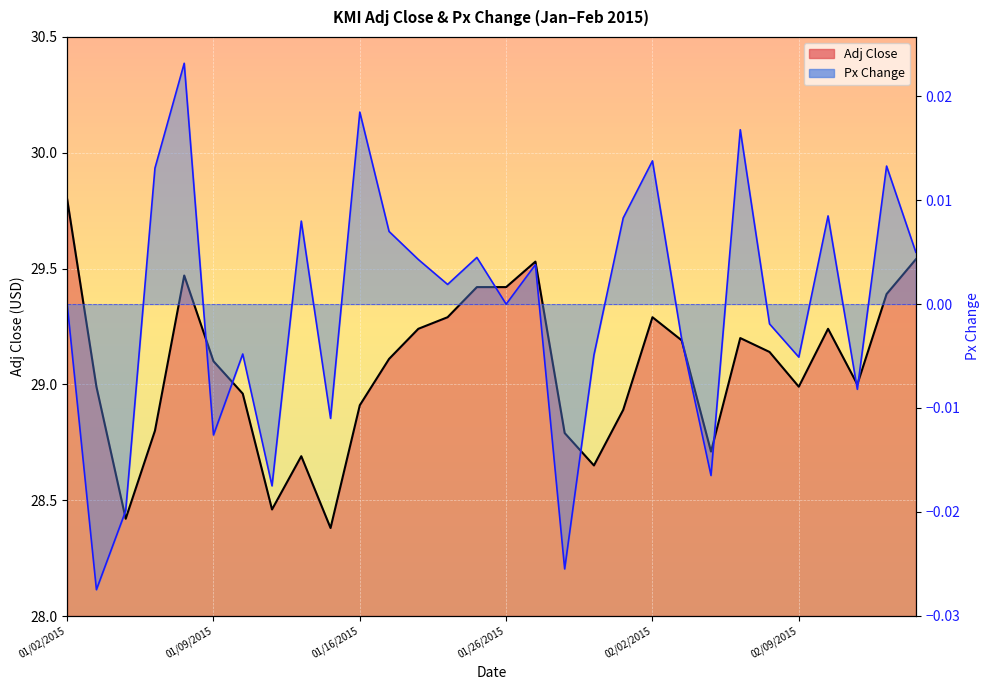

At 01/02/2015, list the series in order from largest to smallest.

Adj Close line, Px Change line